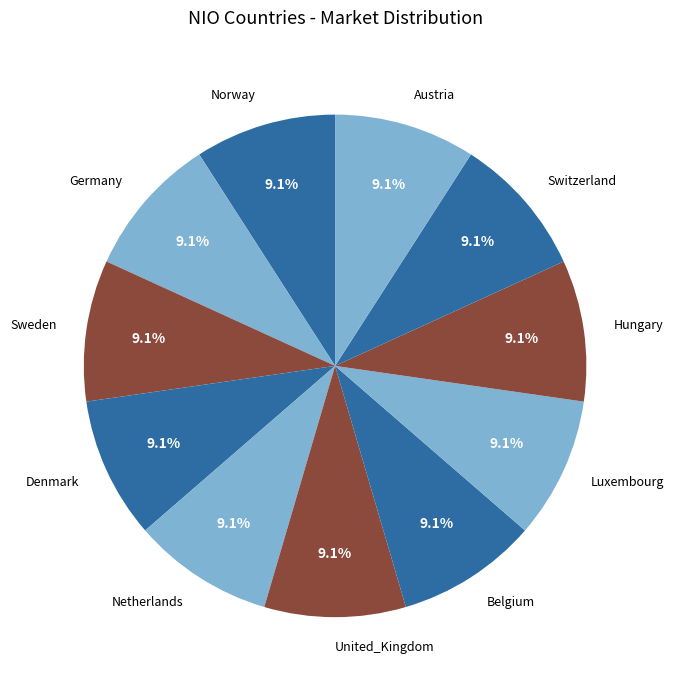

How many segments does this pie chart have?

11